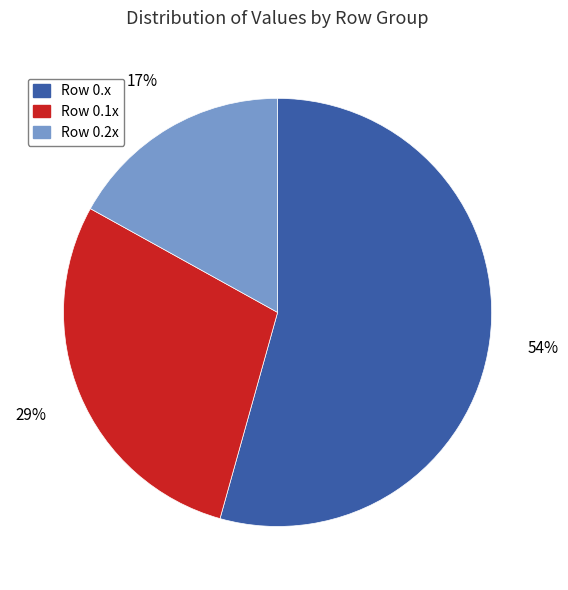

Is it true that Row 0.1x is 29% of the pie?

True